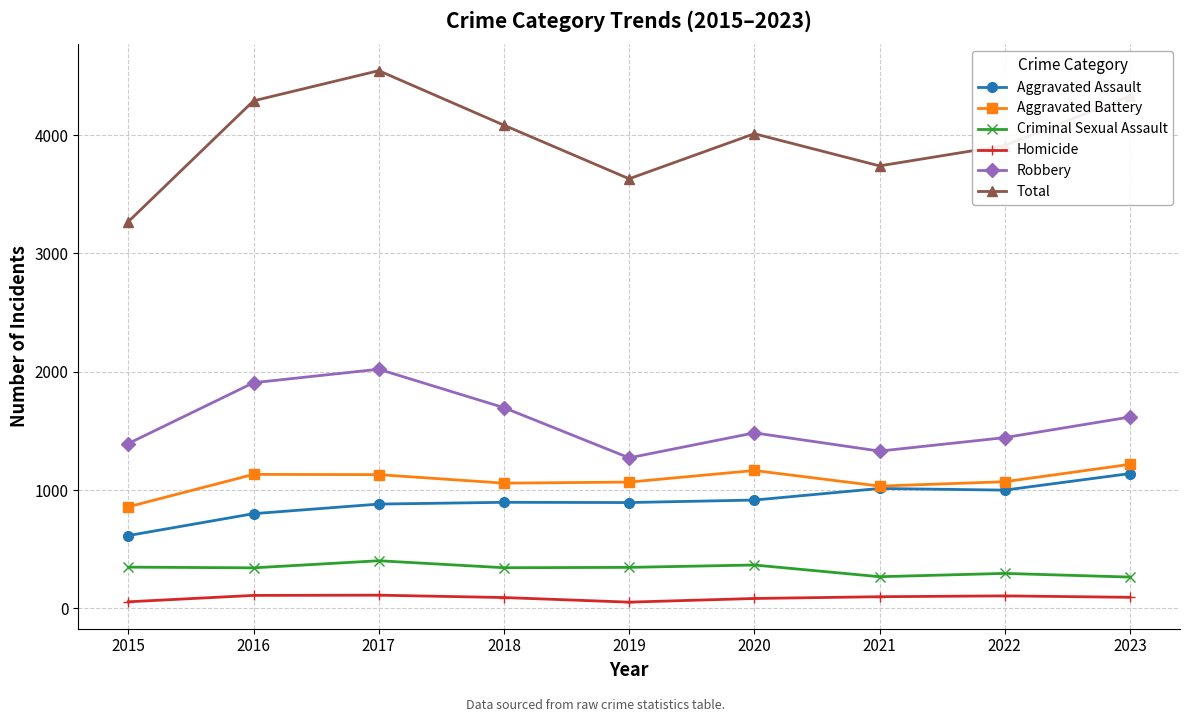

What is the average value of the Criminal Sexual Assault series?

330